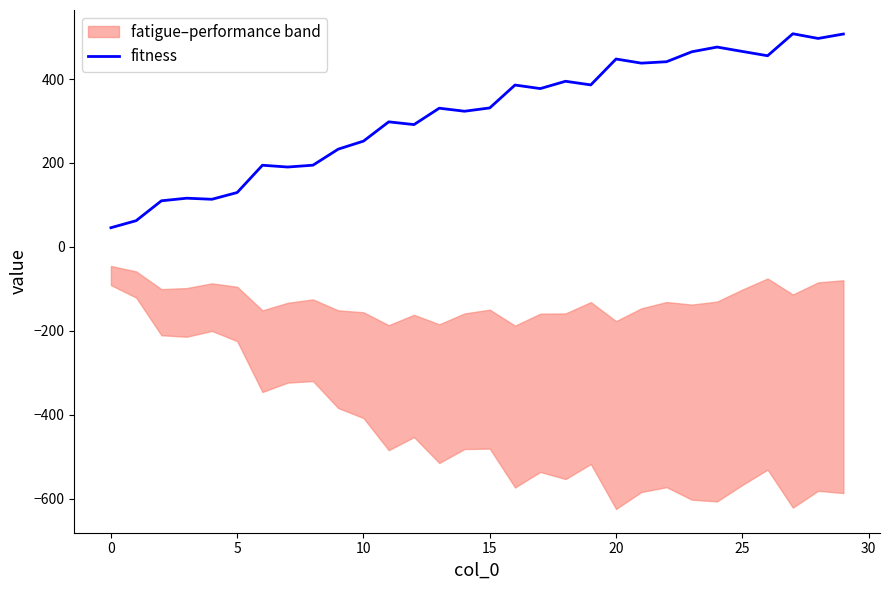

What is the lowest value of the fitness series?

45.6